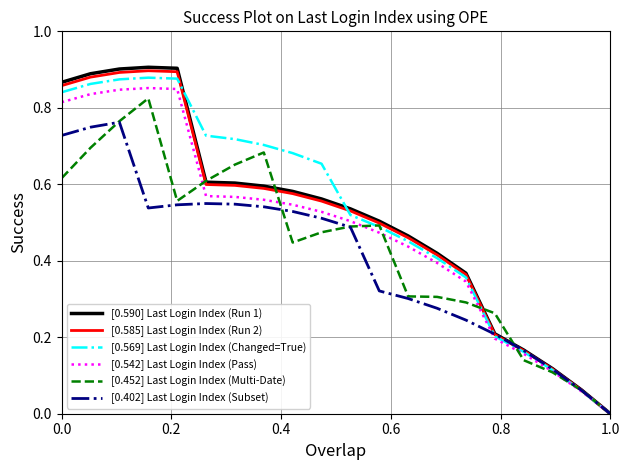

What are all the series names shown in the legend?

[0.590] Last Login Index (Run 1), [0.585] Last Login Index (Run 2), [0.569] Last Login Index (Changed=True), [0.542] Last Login Index (Pass), [0.452] Last Login Index (Multi-Date), [0.402] Last Login Index (Subset)